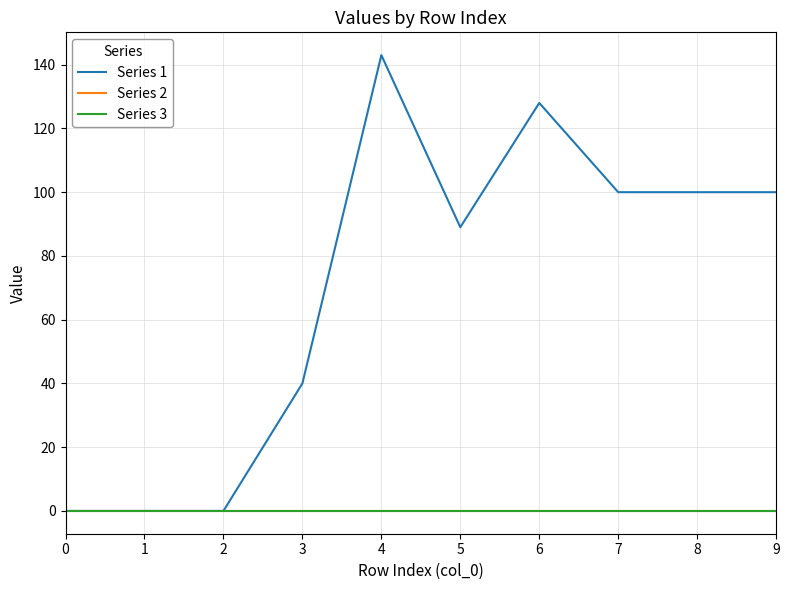

True or false: Series 2 and Series 1 cross at least once.

False